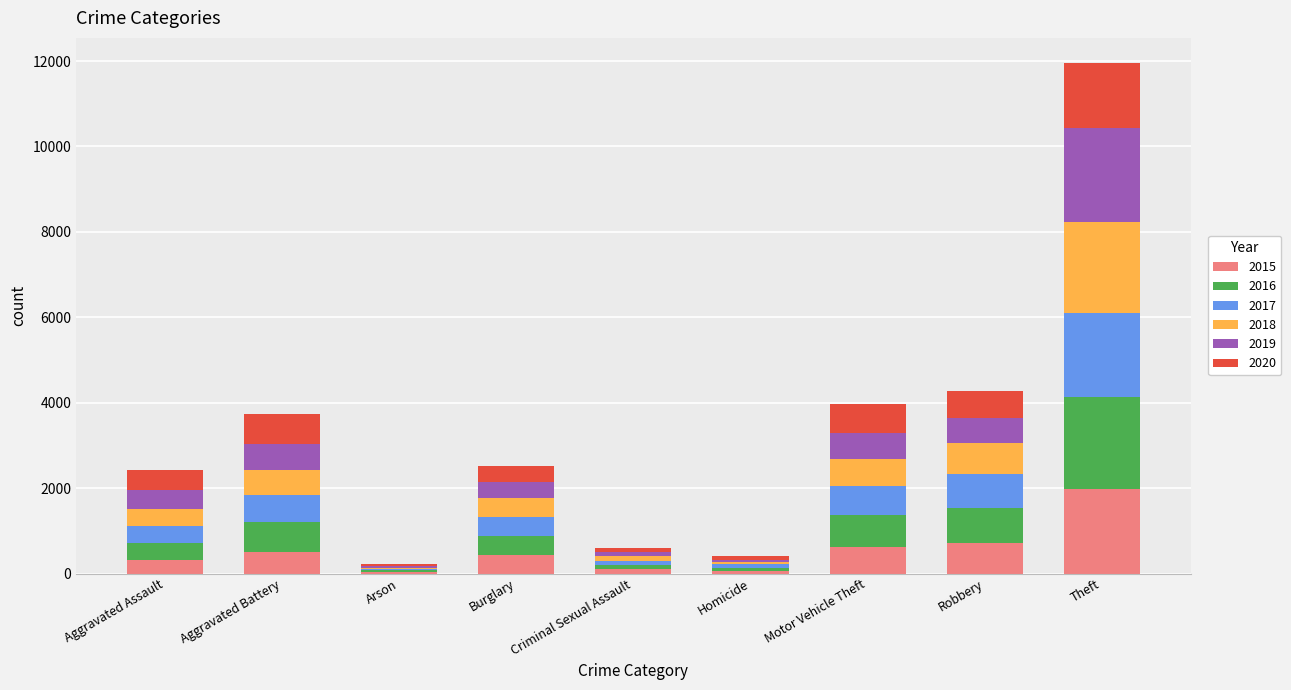

Count the number of data series in this chart.

6